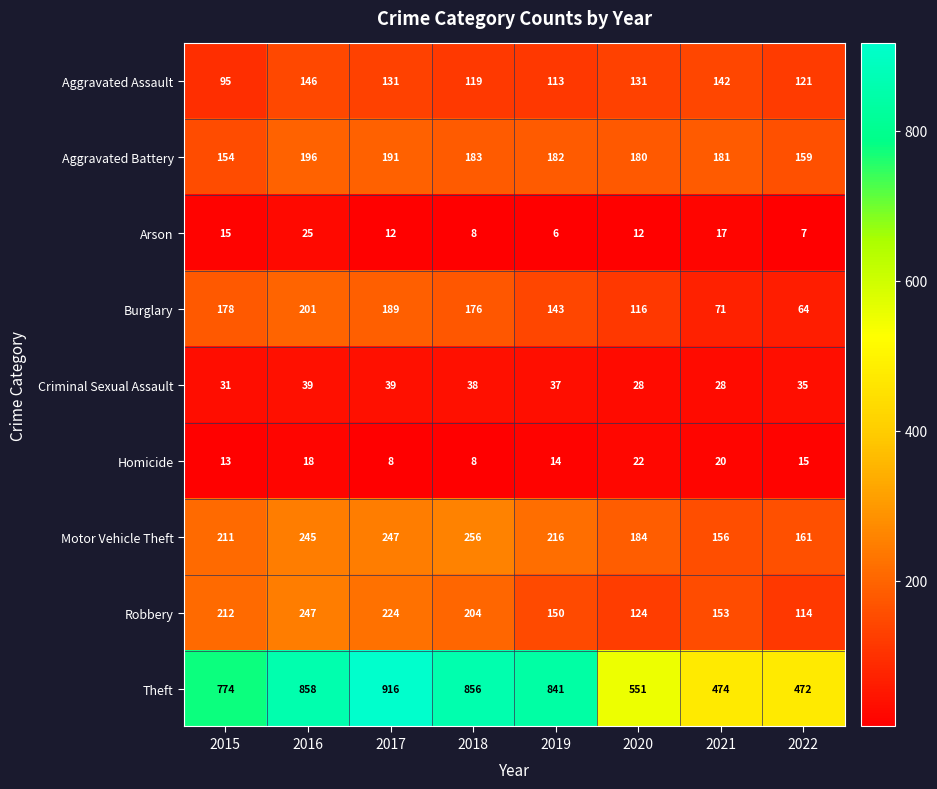

True or false: Criminal Sexual Assault has a value of 58 at 2018.

False